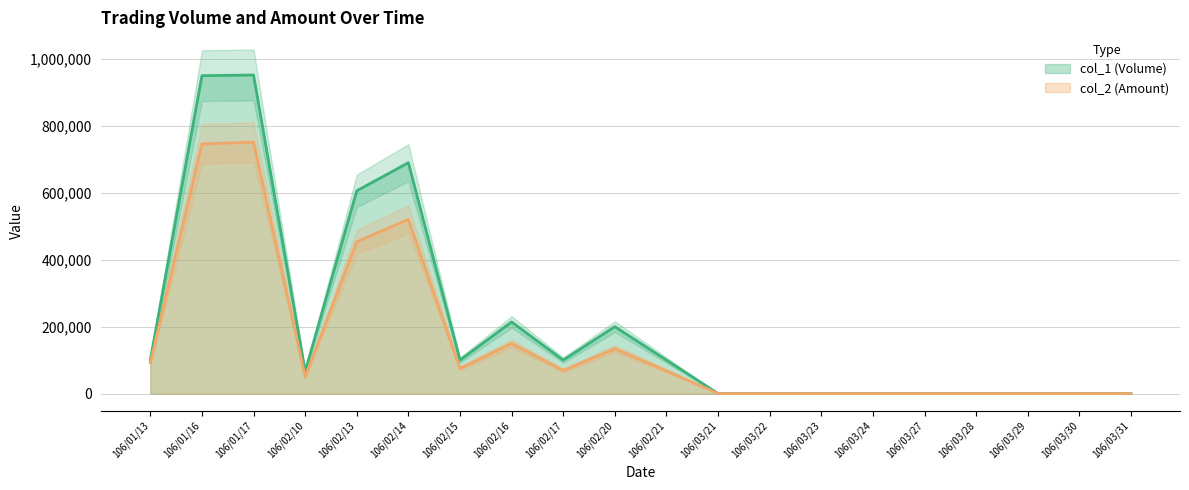

True or false: col_2 (Amount) (line) and col_1 (Volume) (line) cross at least once.

False